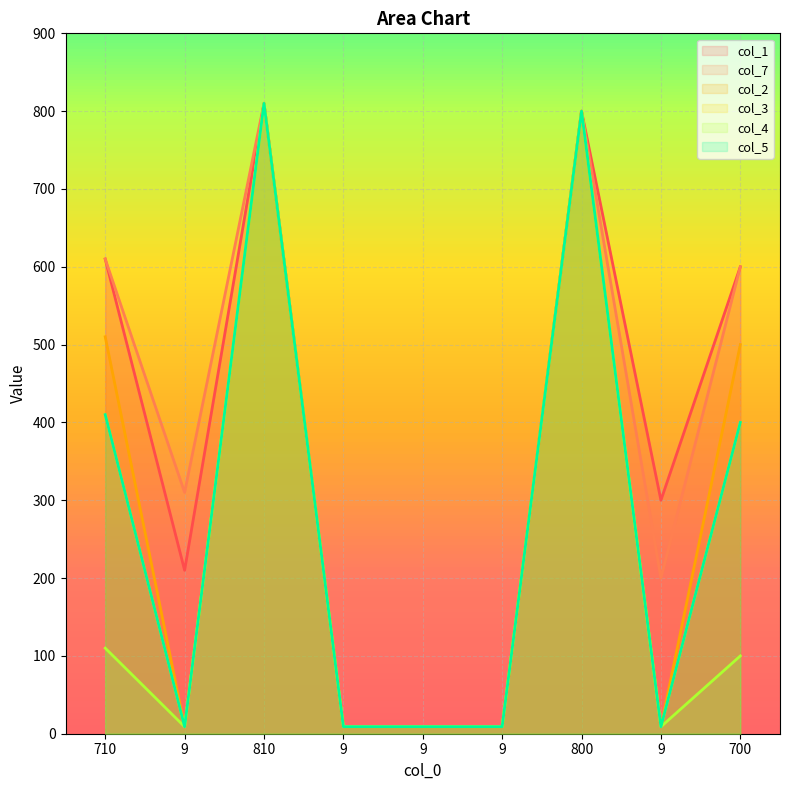

List the series in order of their peak value, highest first.

col_1, col_7, col_2, col_3, col_4, col_5